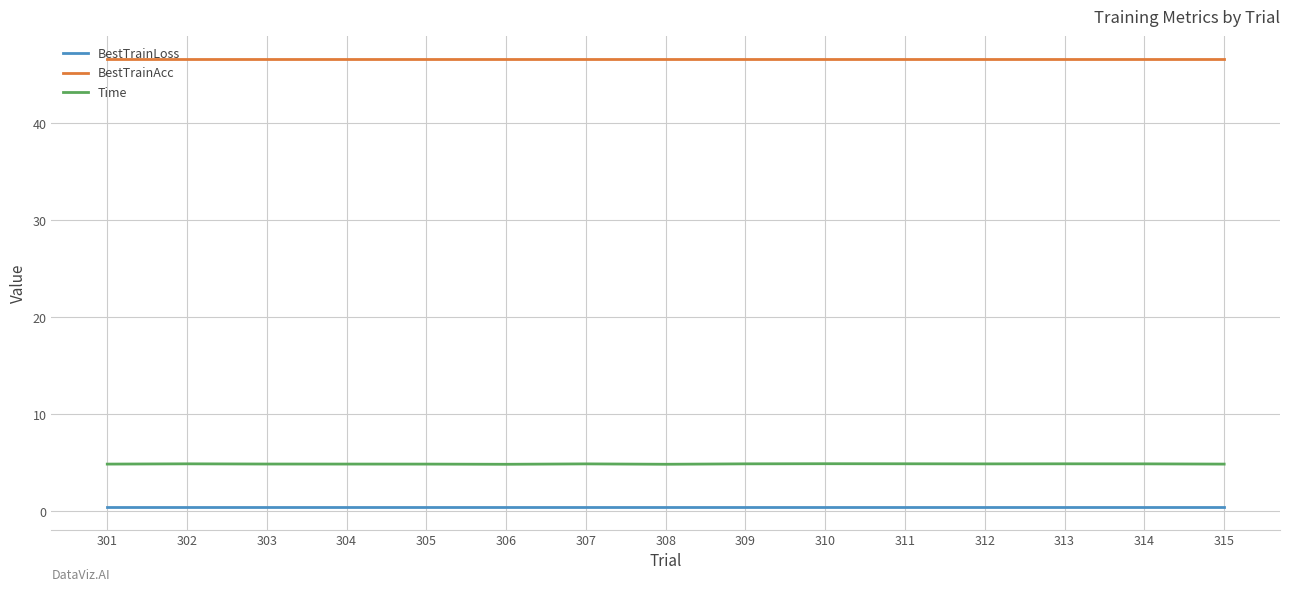

Which series has the widest spread of values?

Time